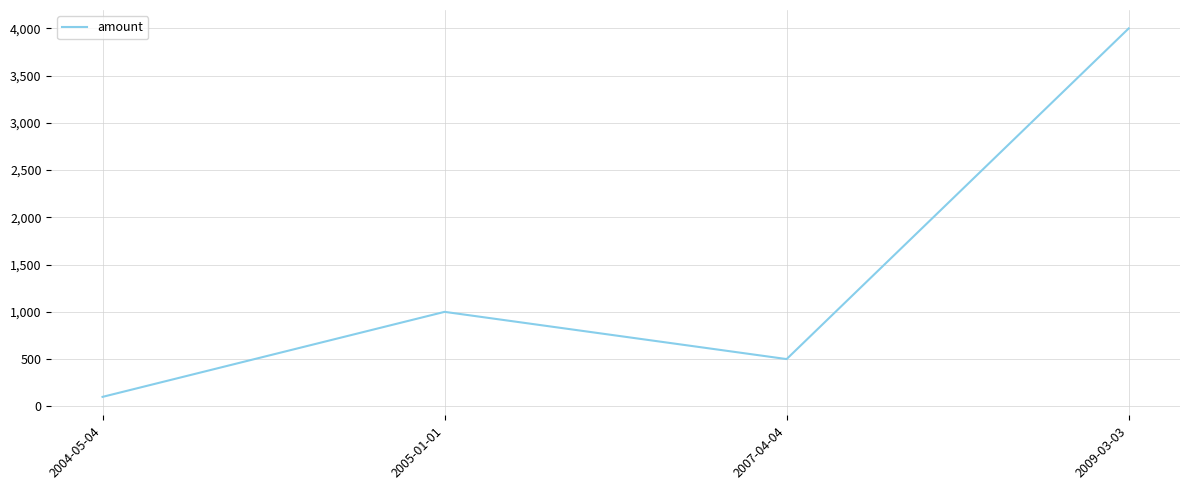

Between 2004-05-04 and 2009-03-03, which is larger?

2009-03-03